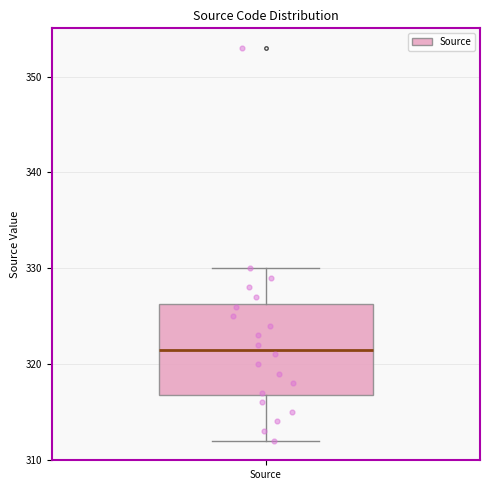

Where does the upper whisker of the box for Source end on the y-axis? The values are not printed on the chart, so give them approximately, as read against the axis.

330